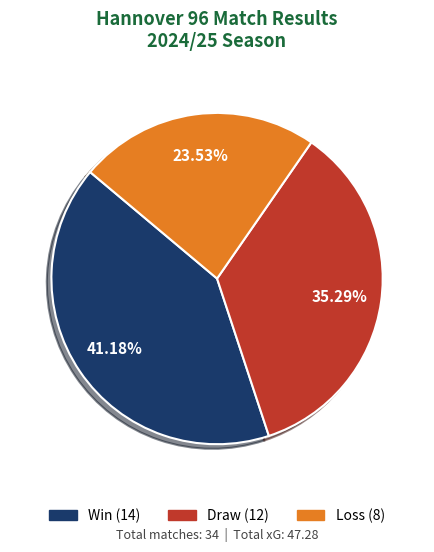

Is there any slice that represents more than half of the pie?

No